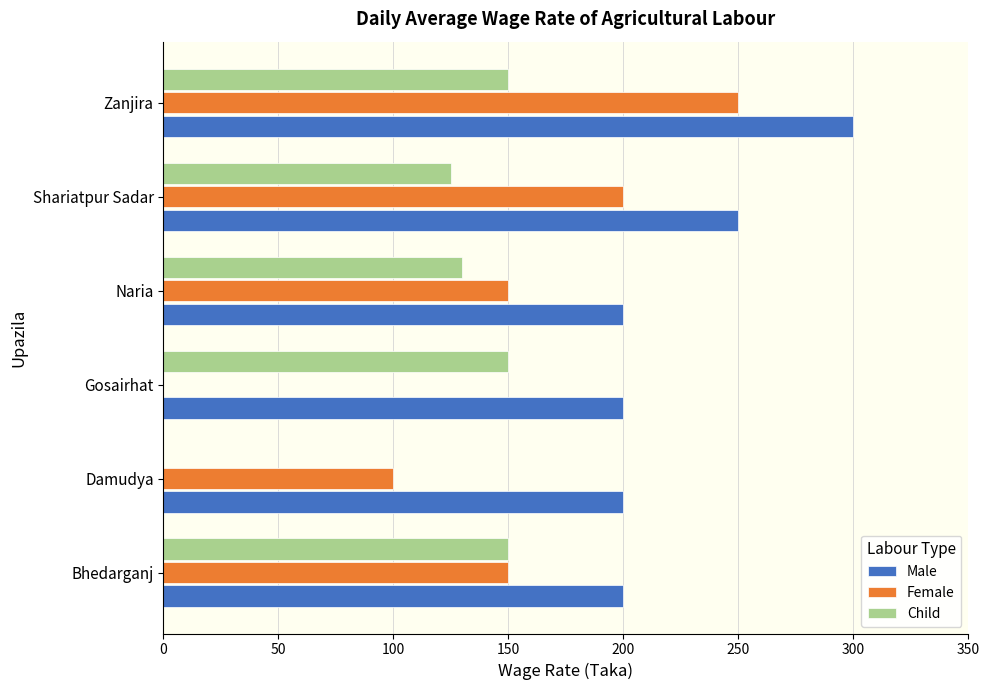

At which label does Male reach its peak?

Zanjira